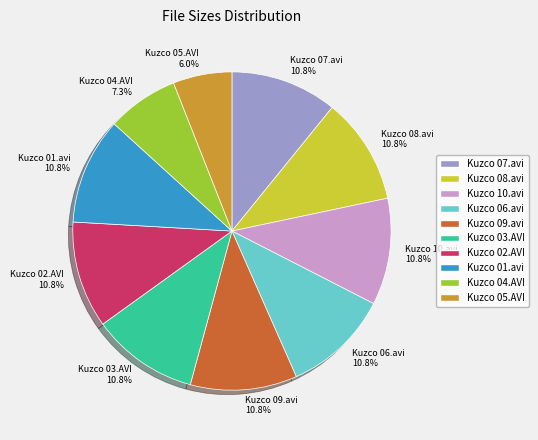

Which slice is the smallest?

Kuzco 05.AVI